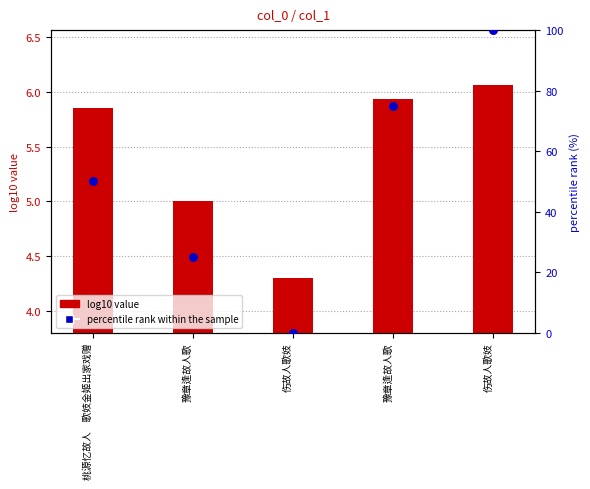

Which series has the largest Y range (max minus min)?

percentile rank within the sample